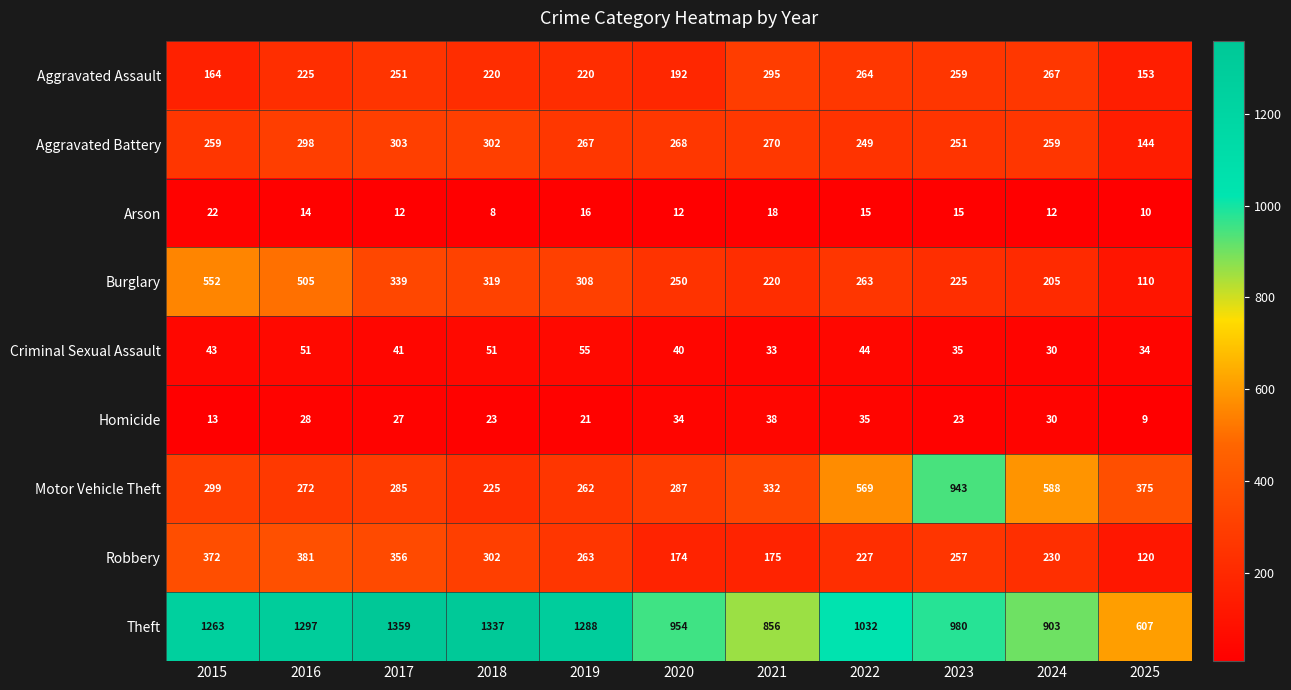

Between 2018 and 2019, which series saw the biggest shift?

Theft